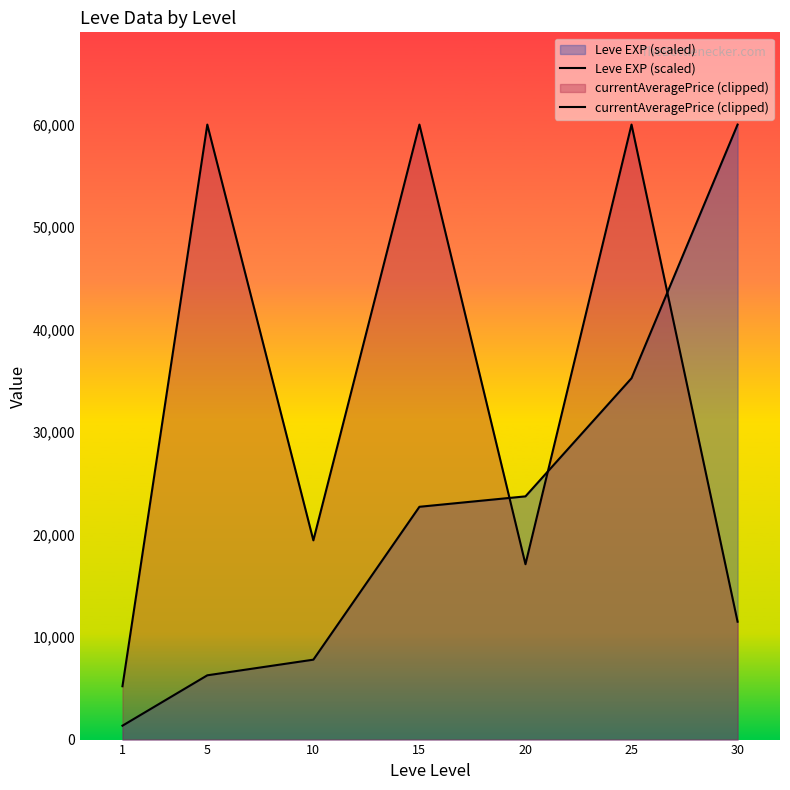

At which category is the sum across all series the highest?

25